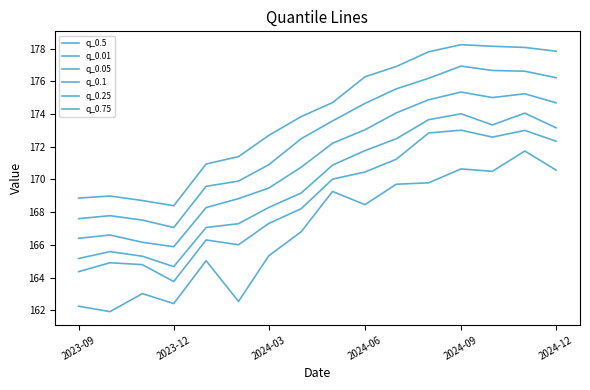

Does the chart display data point markers on the line(s)?

No